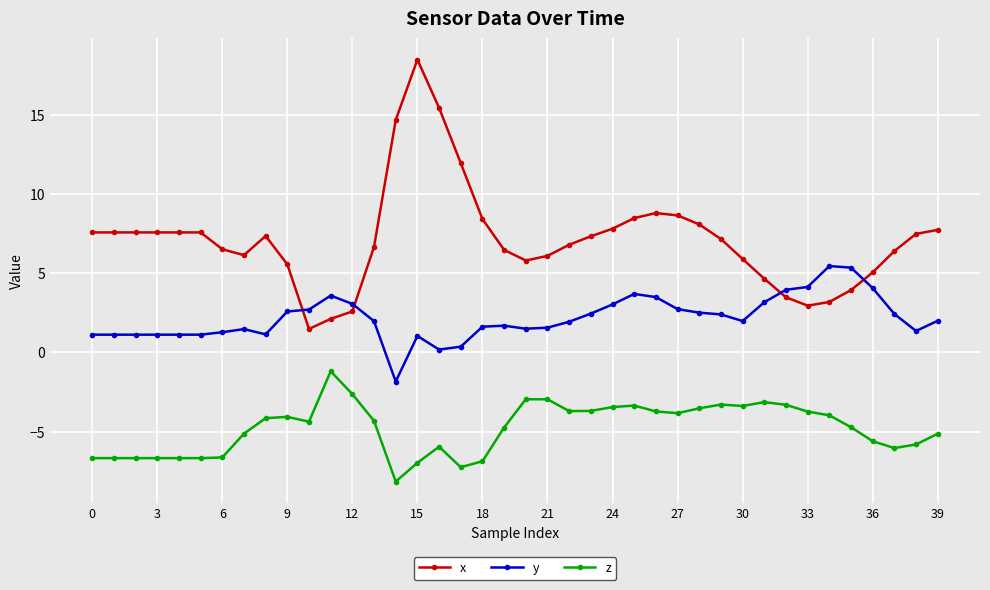

What is the sum of all x values?

285.0